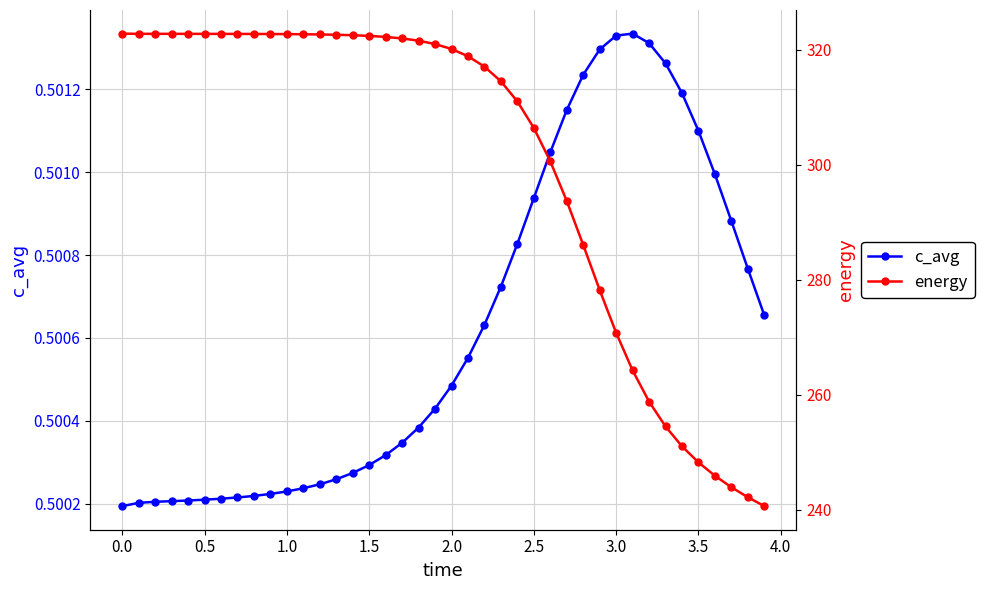

How many distinct data groups are displayed?

2